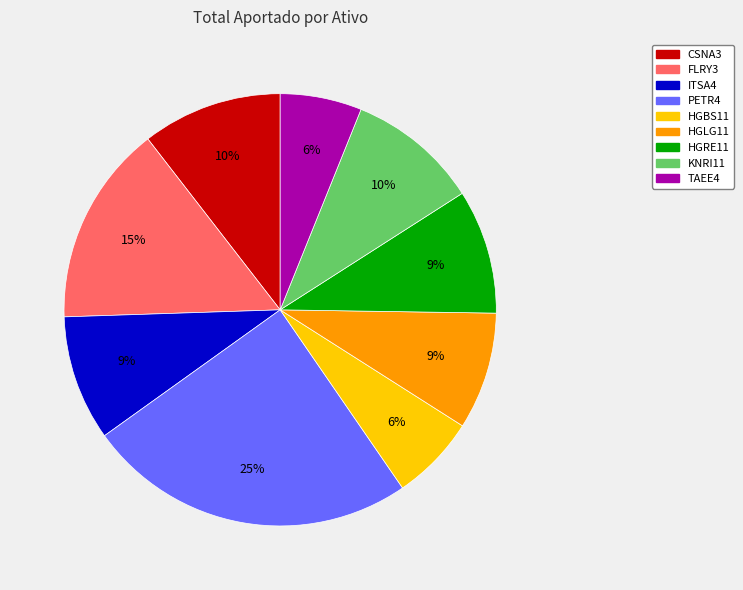

Combined, do HGLG11 and KNRI11 account for over 50%?

No